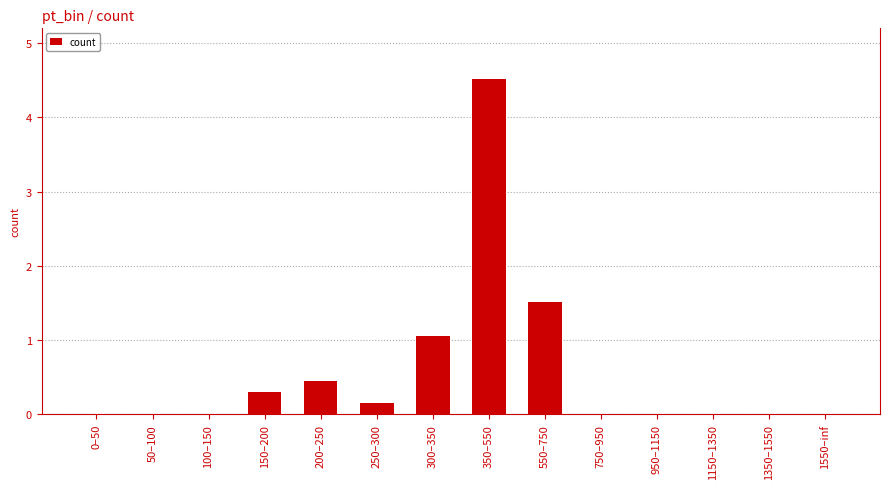

True or false: the data shows -2.8 at 100–150.

False